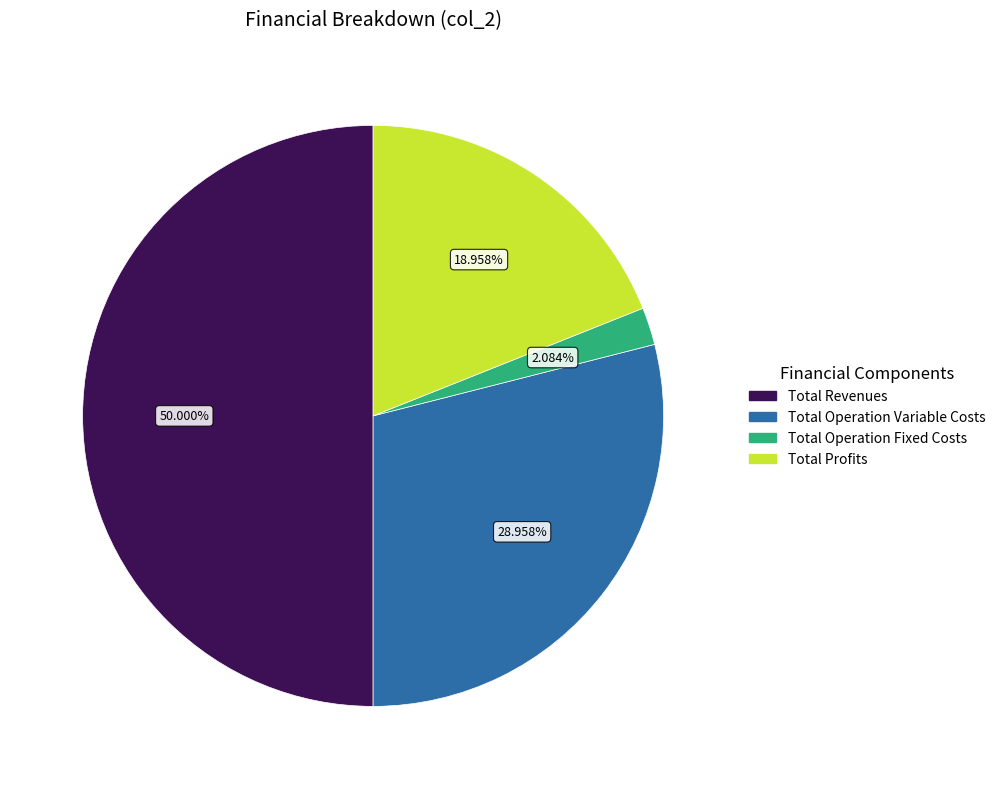

Is it true that Total Revenues is 55% of the pie?

False